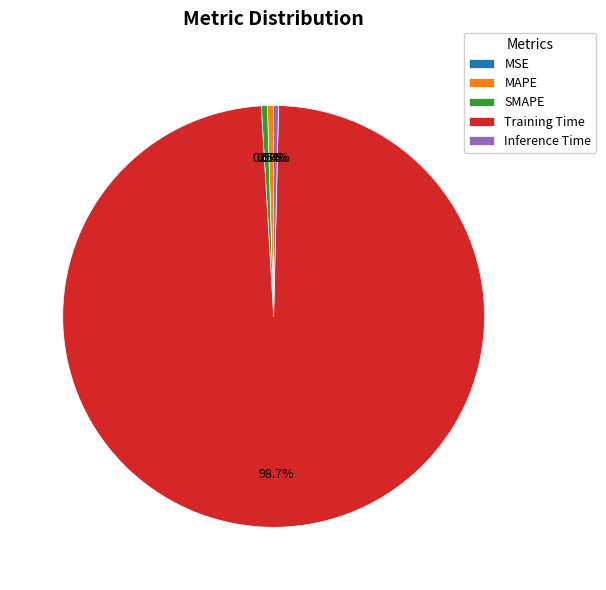

What is the largest slice in the pie chart?

Training Time